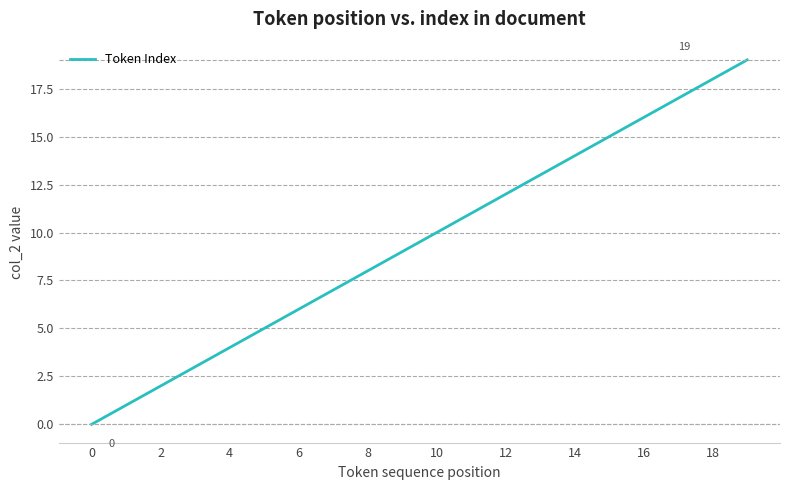

How many series are shown in this chart?

1